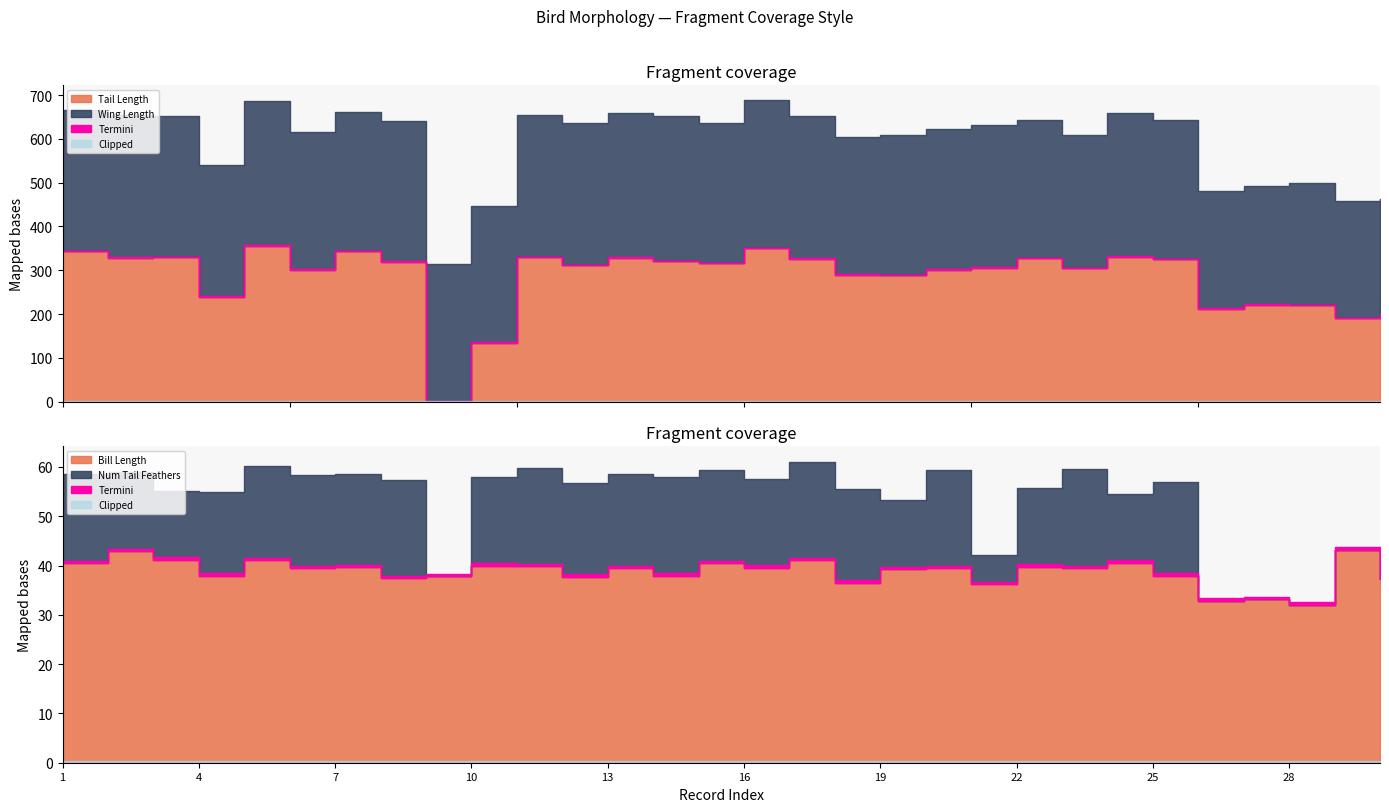

Rank the series at 8 from highest to lowest value.

Wing Length, Tail Length, Bill Length, Num Tail Feathers